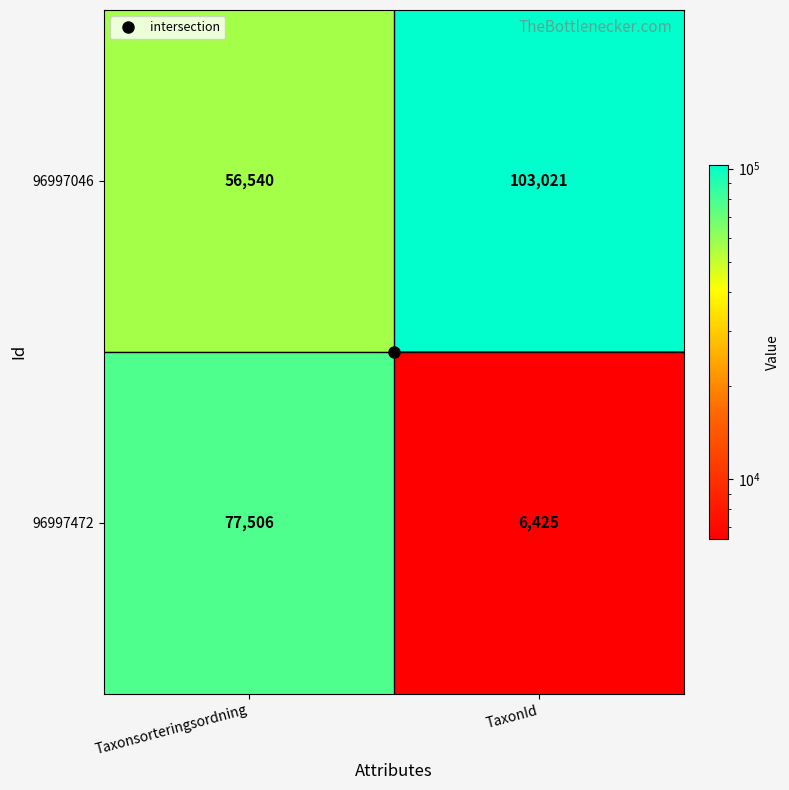

Which category has the highest value across all series?

TaxonId